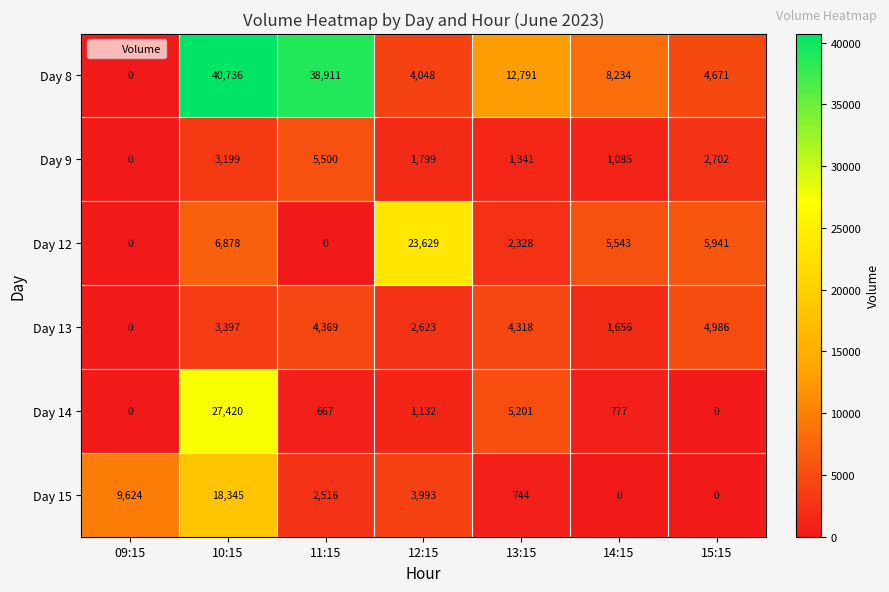

Which series has the widest spread of values?

Day 8